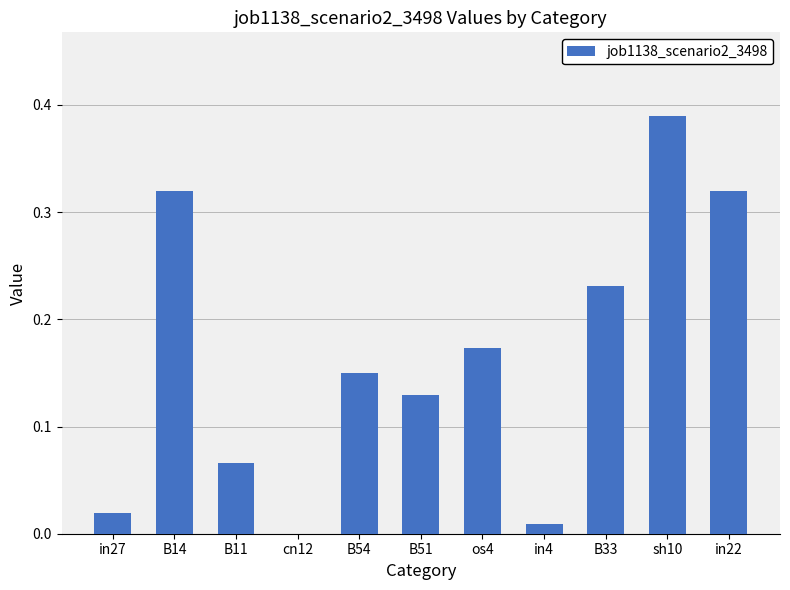

What is the sum of all values?

1.8